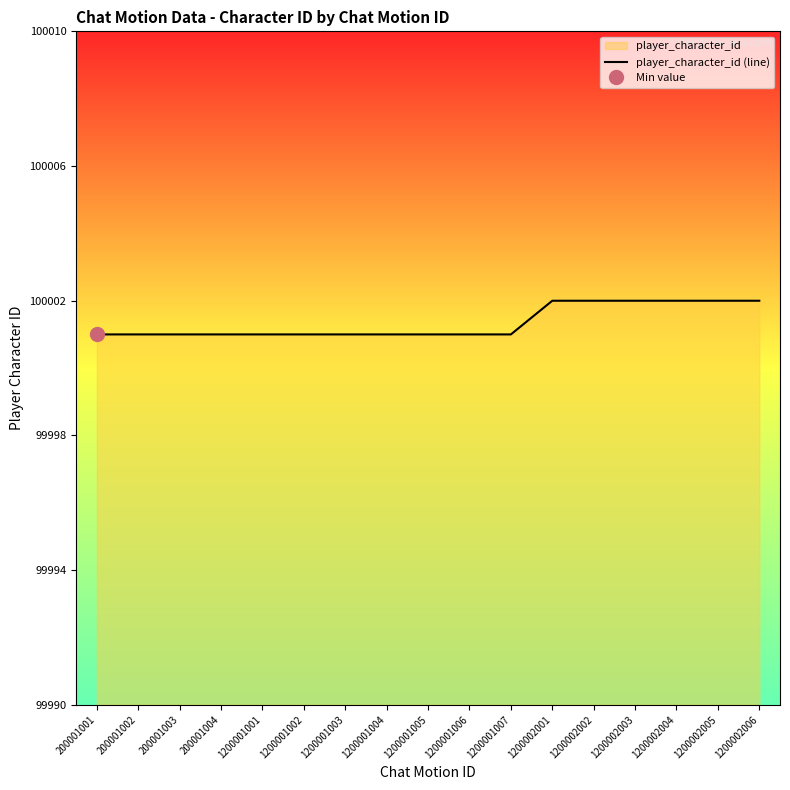

Reading left to right, list all the values displayed in this chart.

200001001=100001	200001002=100001	200001003=100001	200001004=100001	1200001001=100001	1200001002=100001	1200001003=100001	1200001004=100001	1200001005=100001	1200001006=100001	1200001007=100001	1200002001=100002	1200002002=100002	1200002003=100002	1200002004=100002	1200002005=100002	1200002006=100002